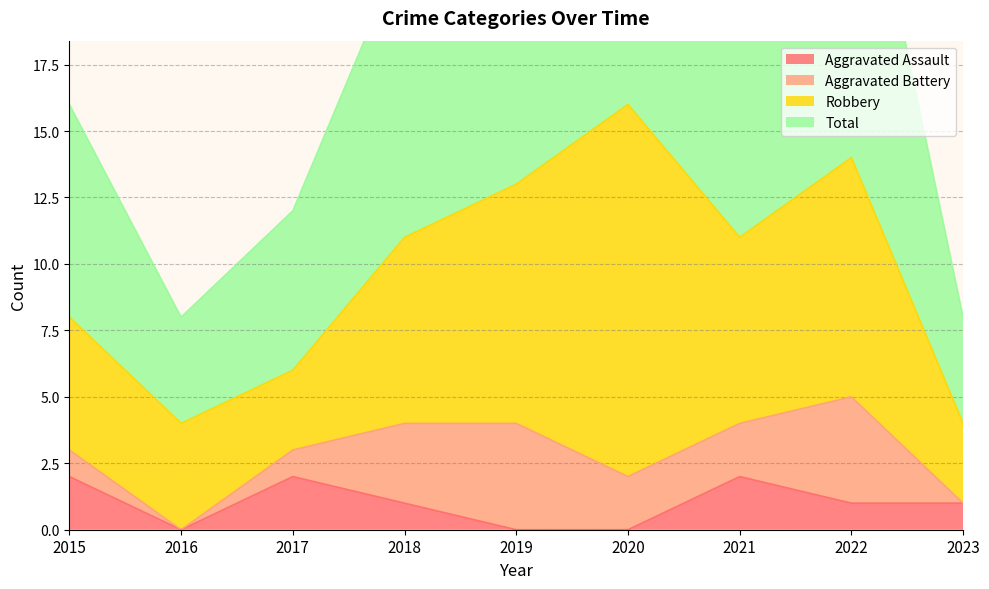

True or false: Aggravated Assault has a value of 1 at 2022.

True